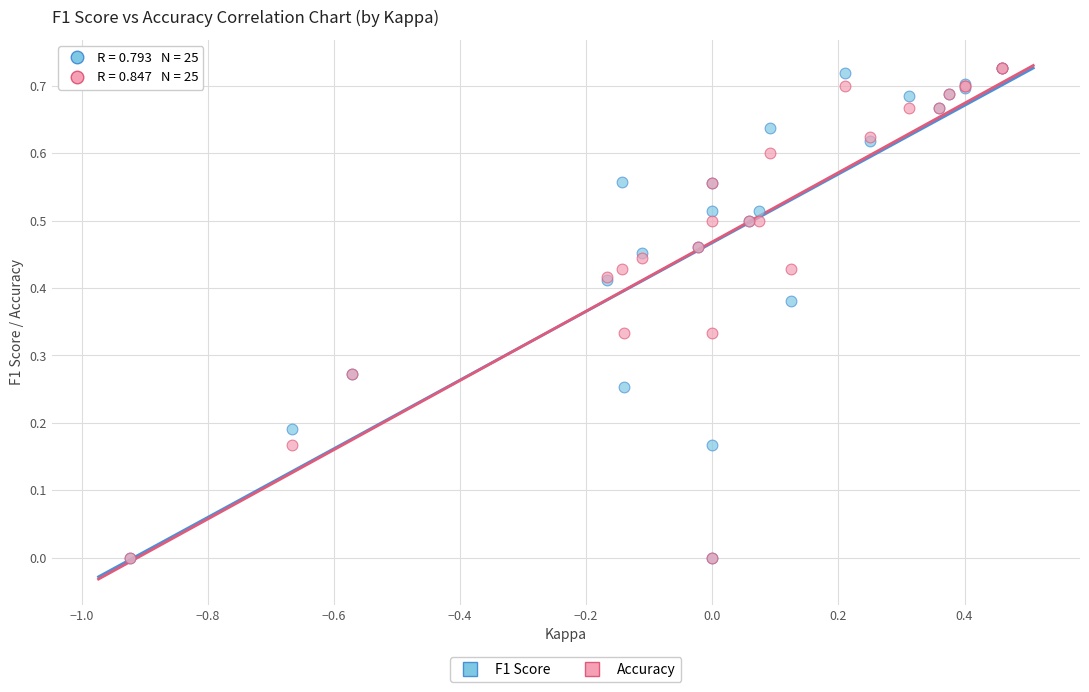

What are all the series names shown in the legend?

F1 Score, Accuracy